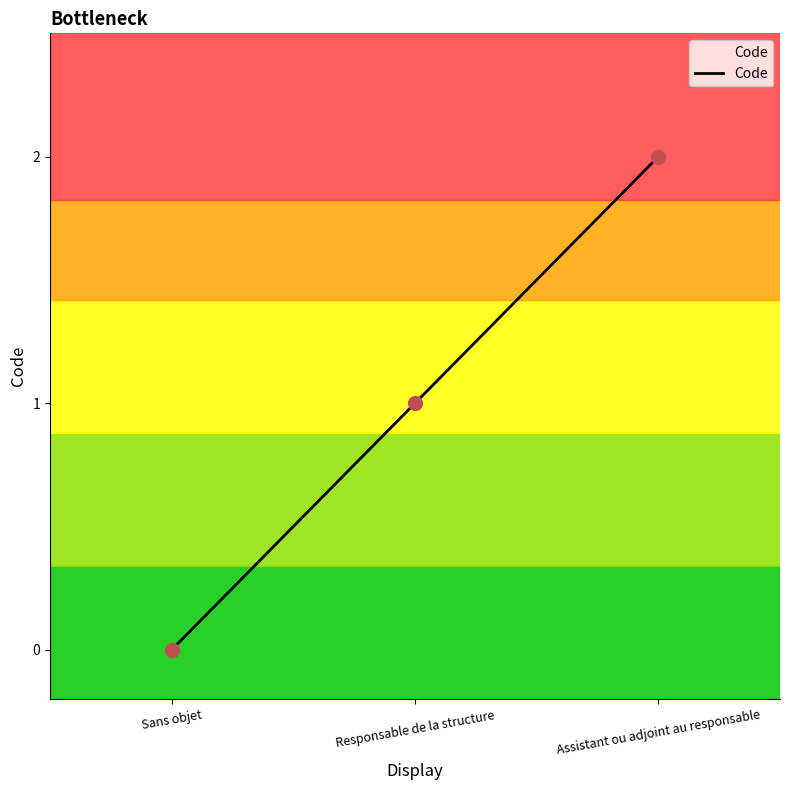

What is the change in value from Sans objet to Responsable de la structure?

+1